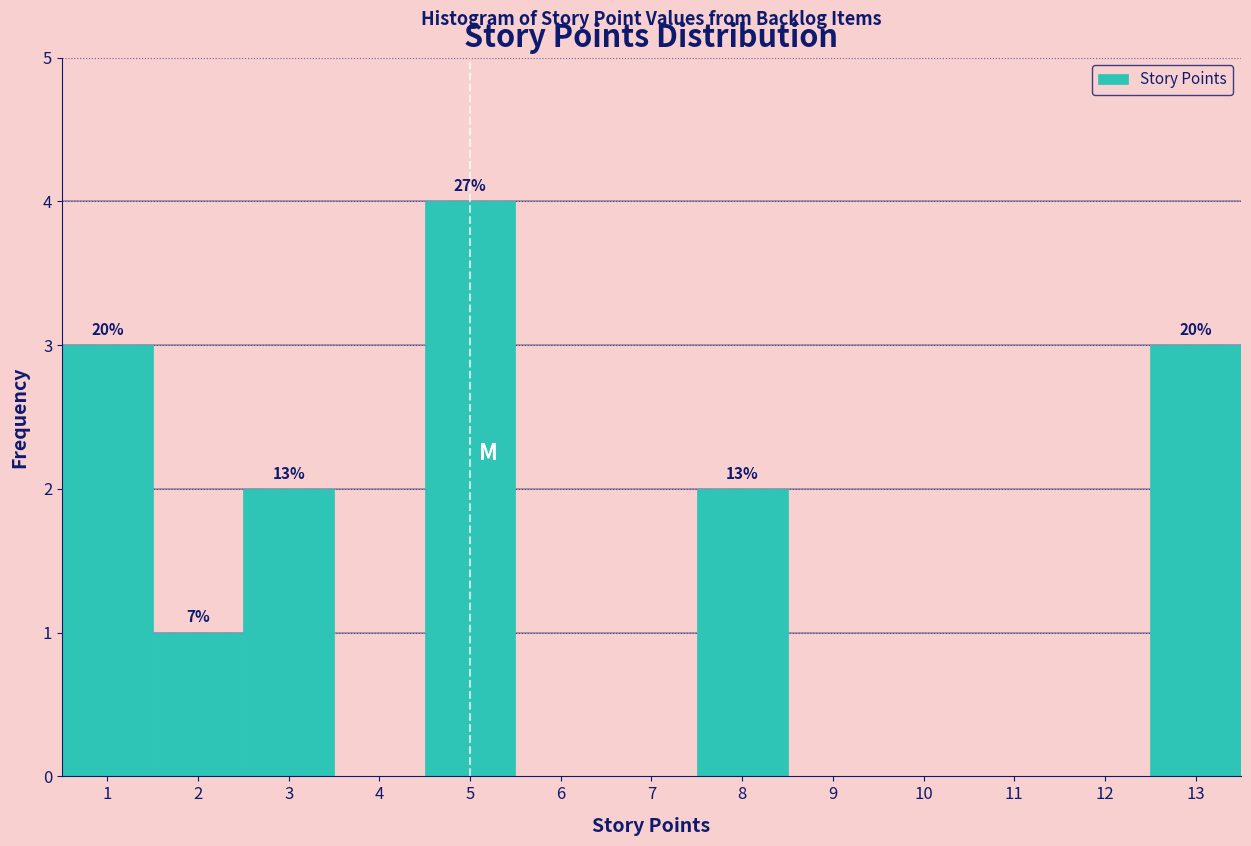

Which range on the x-axis has the tallest bar?

4.5 to 5.5